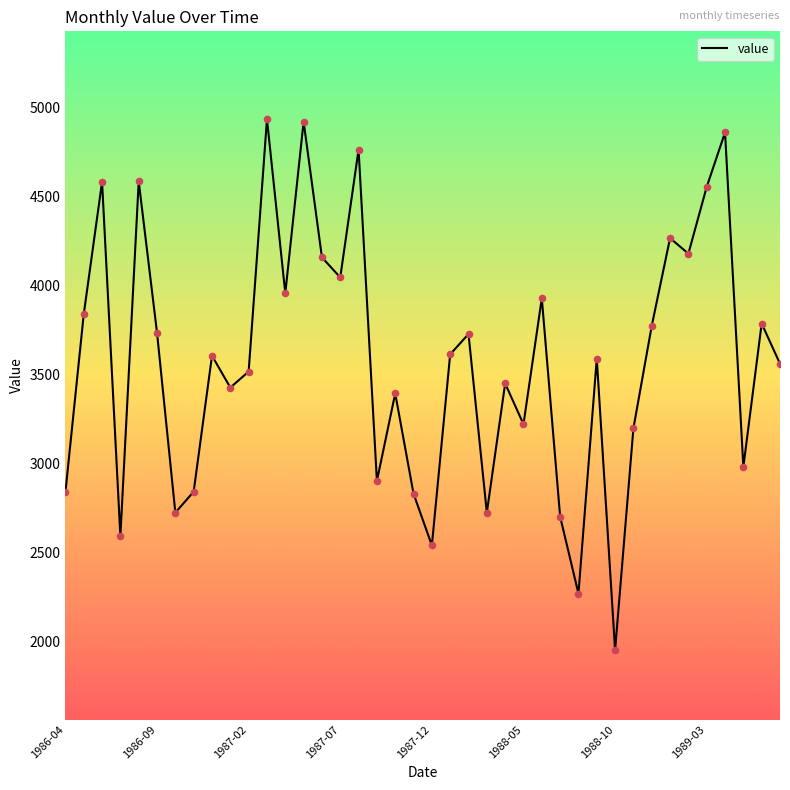

What is the difference between the maximum and minimum values?

2985